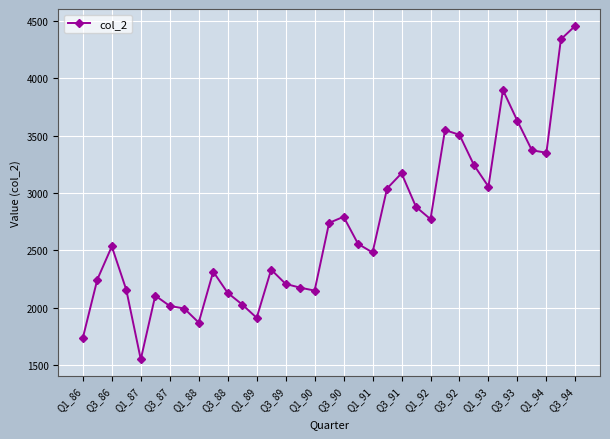

What is the average value?

2693.7